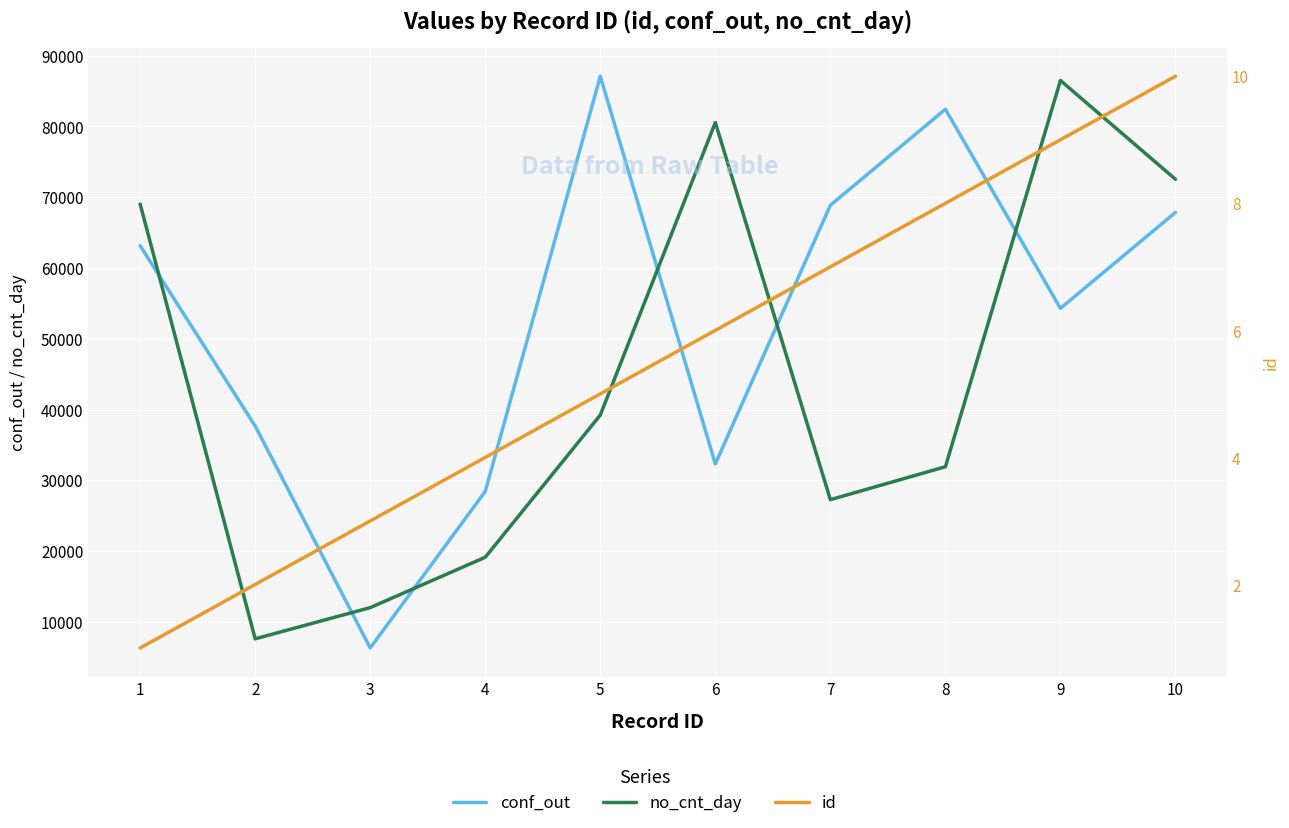

Which series changed the most between 5 and 7?

conf_out